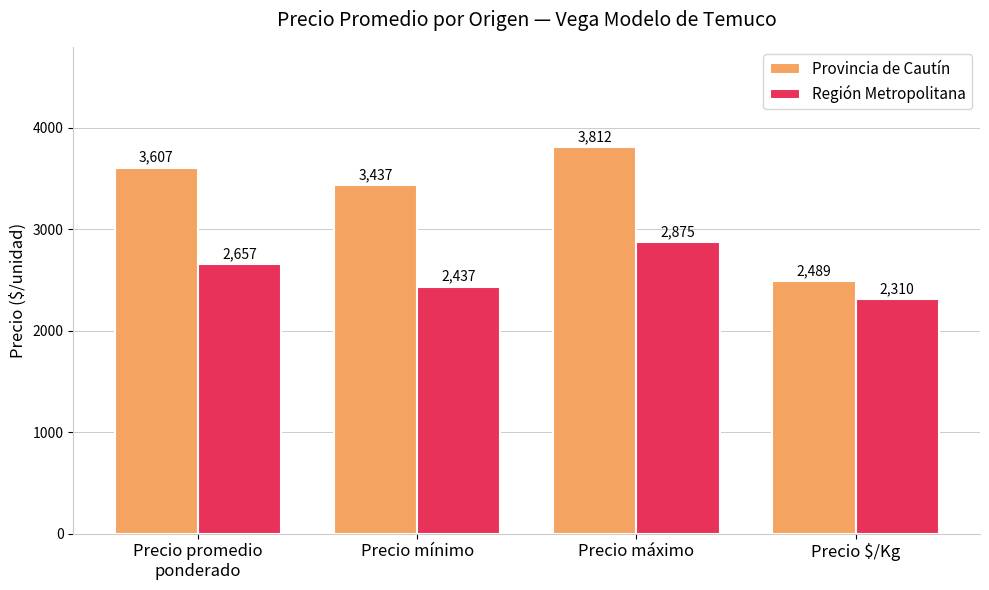

What is the label of the 3rd bar from the left?

Precio máximo